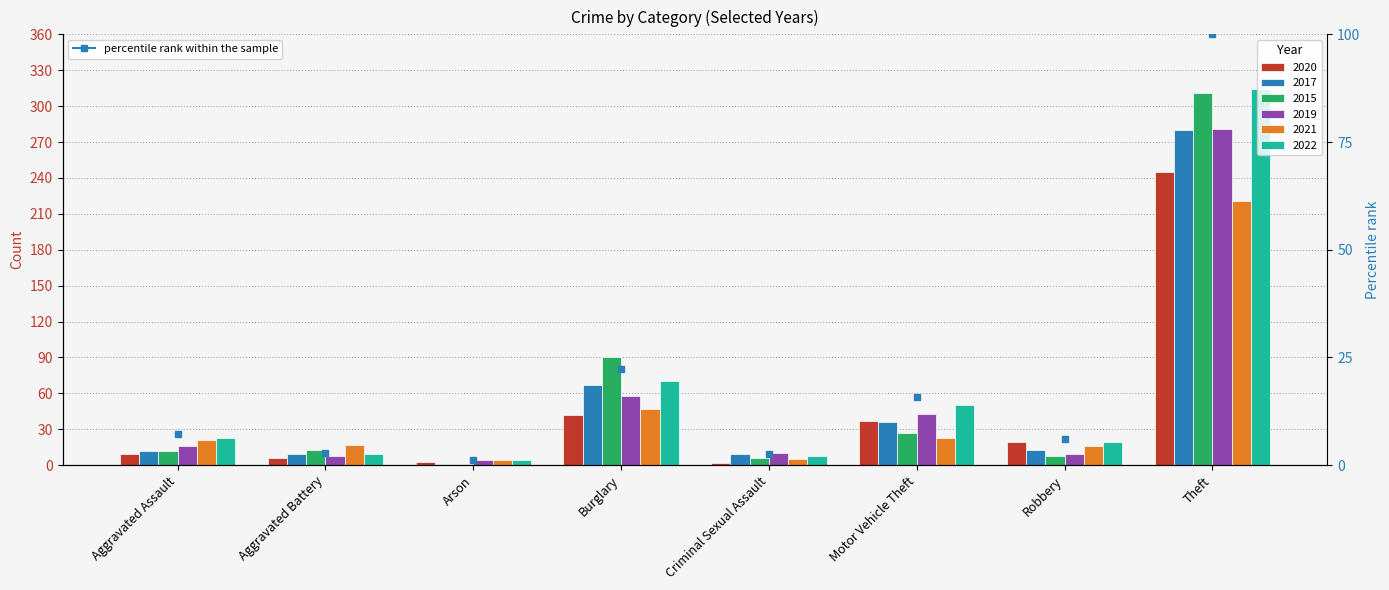

How many bars are there in each group?

6